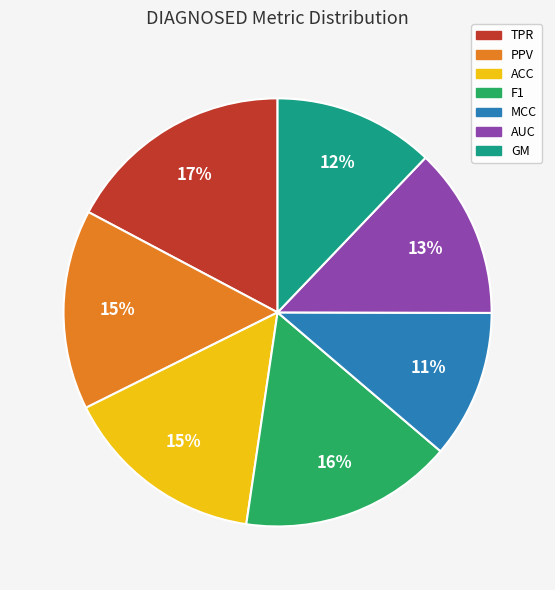

To the nearest percent, what is the combined percentage of F1 and AUC?

29%